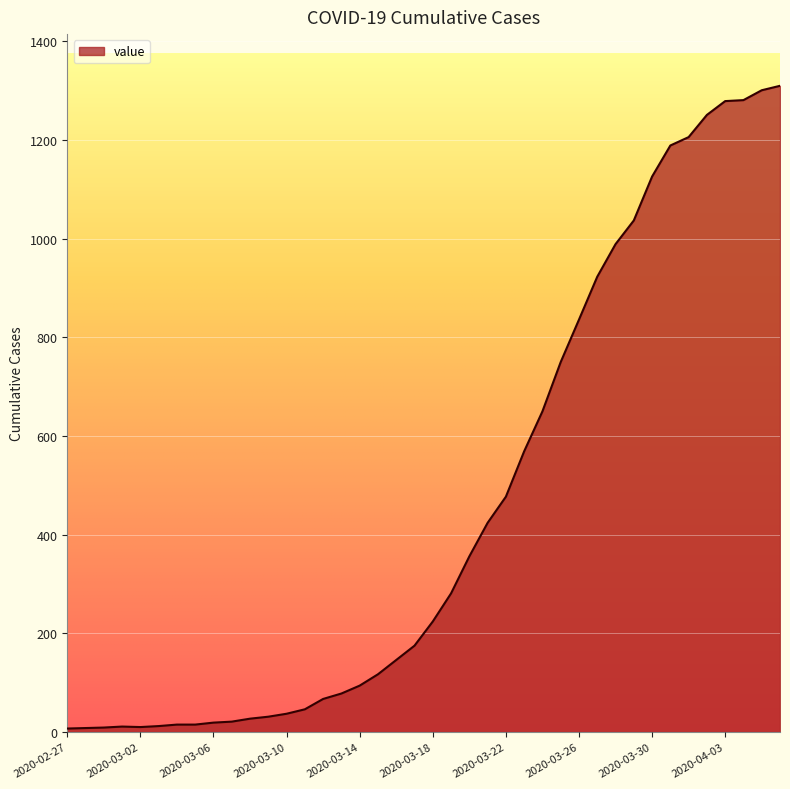

What is the difference between the maximum and minimum values?

1303